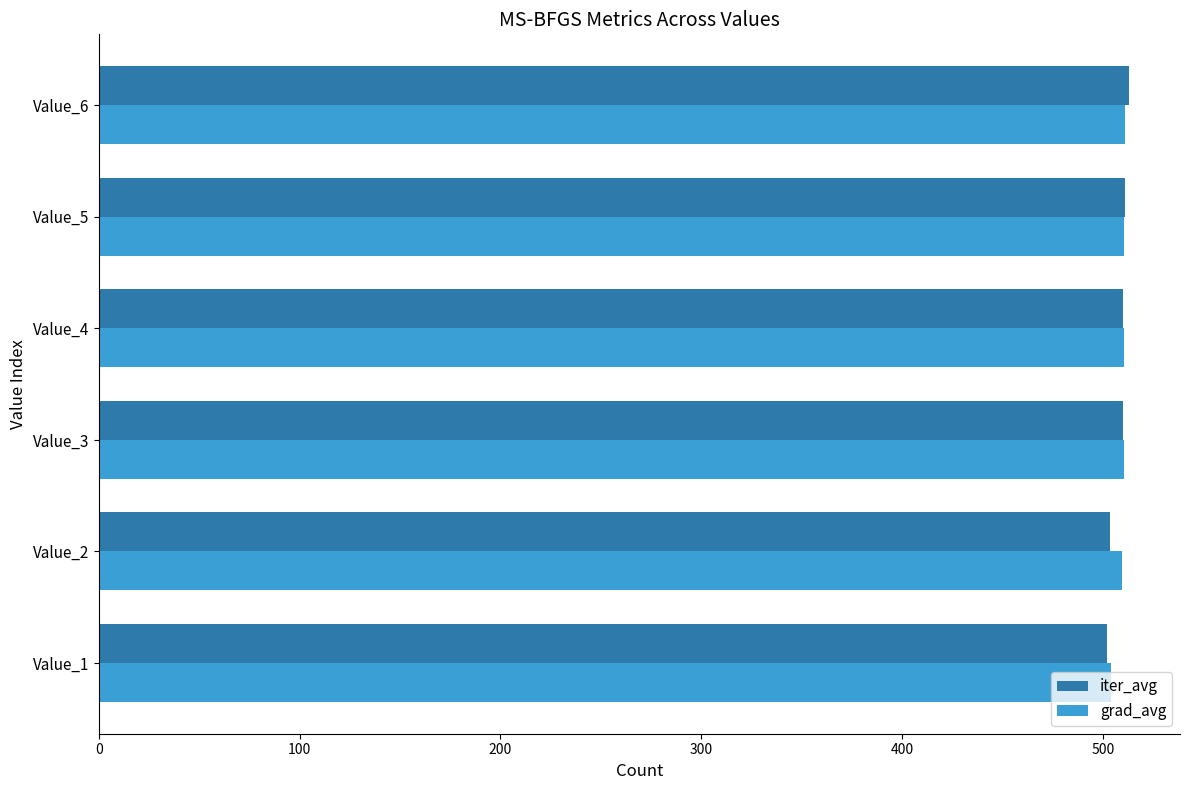

What is the total value across all series at Value_4?

1020.5